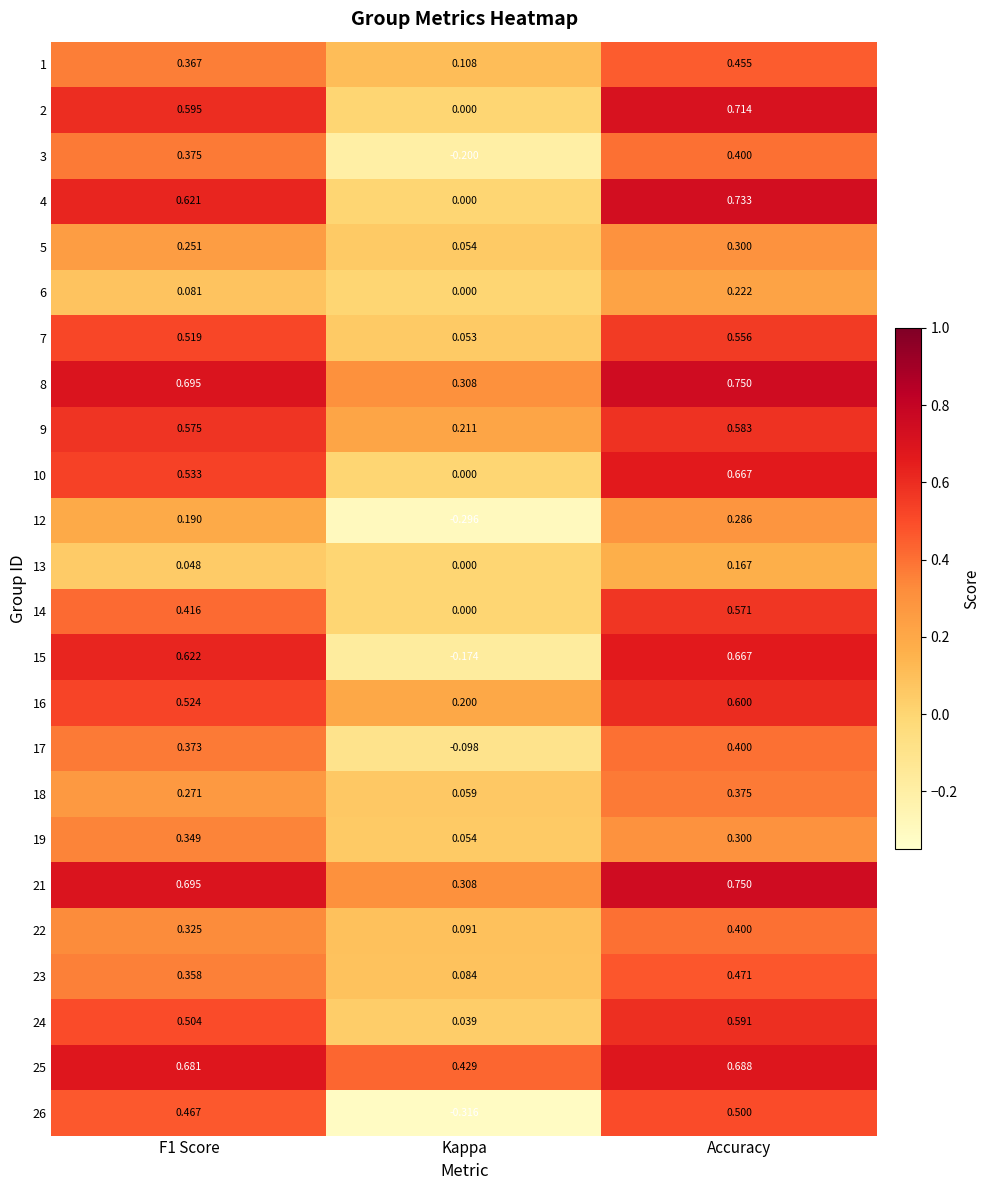

Which category has the highest value across all series?

Accuracy